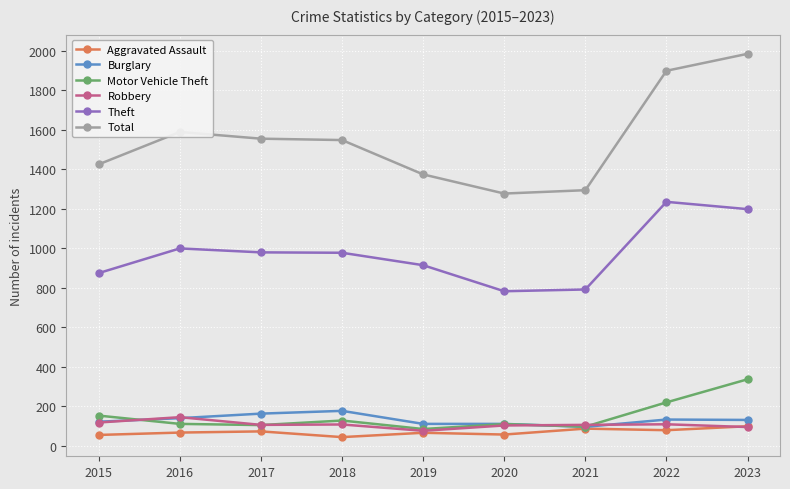

True or false: Theft has a value of 448 at 2022.

False